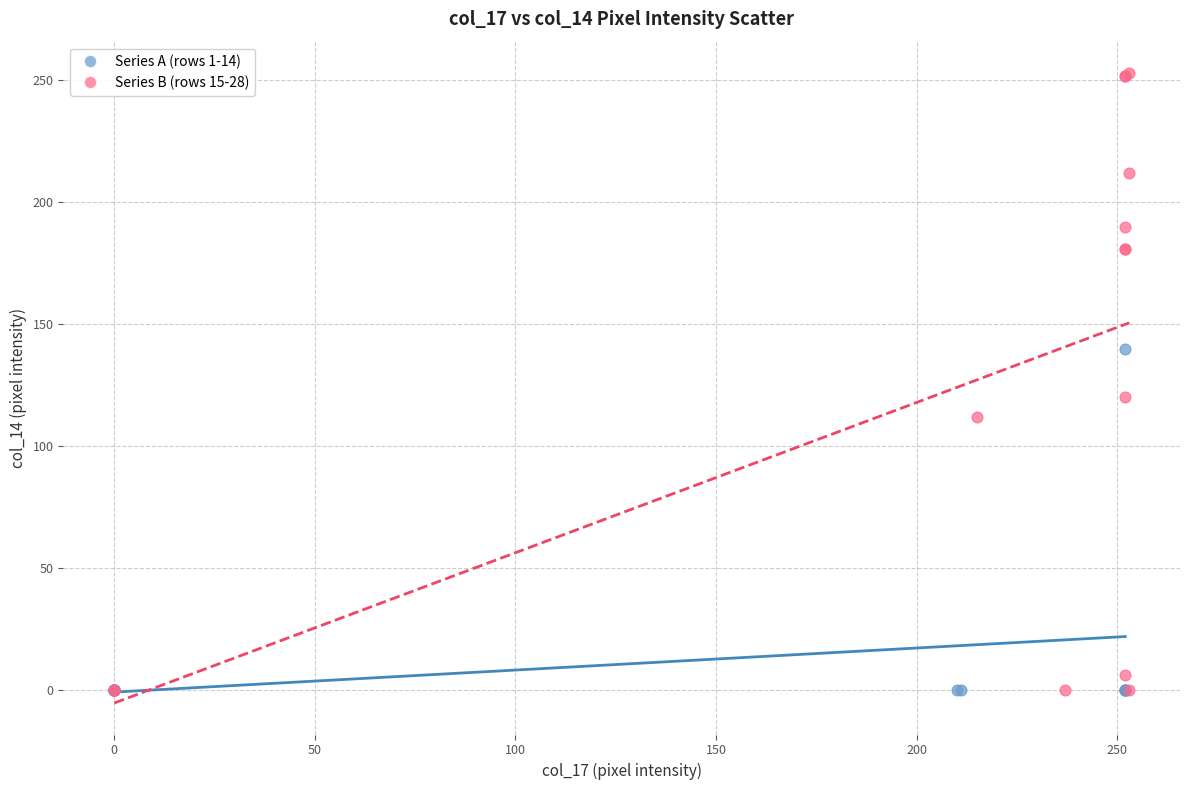

Which series has the widest spread of Y values?

Series B (rows 15-28)